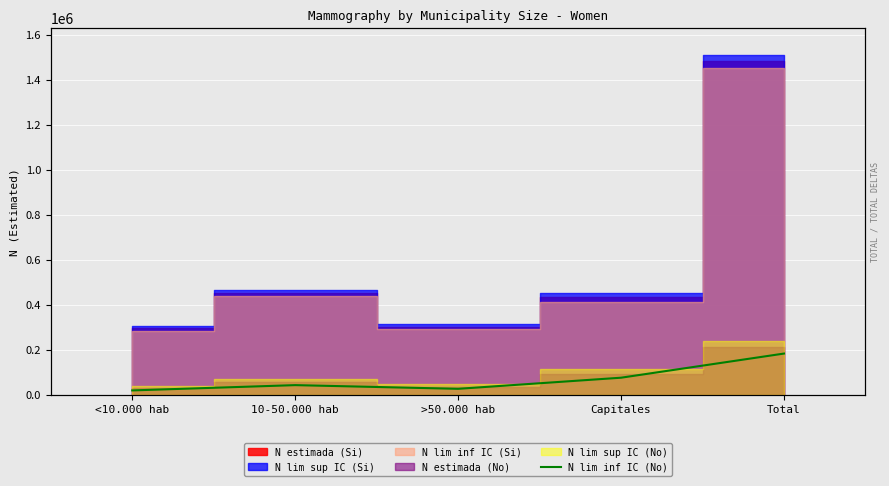

Rank the categories by value from highest to lowest.

Total, Capitales, 10-50.000 hab, >50.000 hab, <10.000 hab